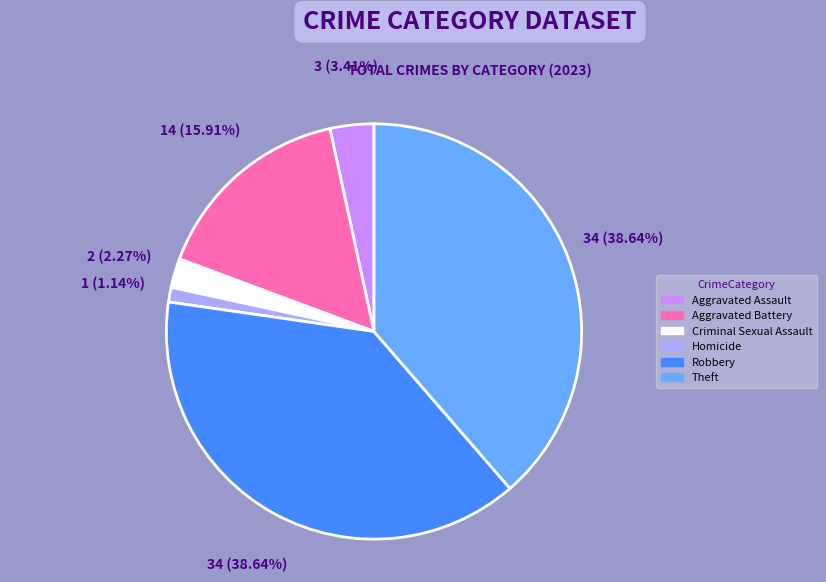

How many segments does this pie chart have?

6